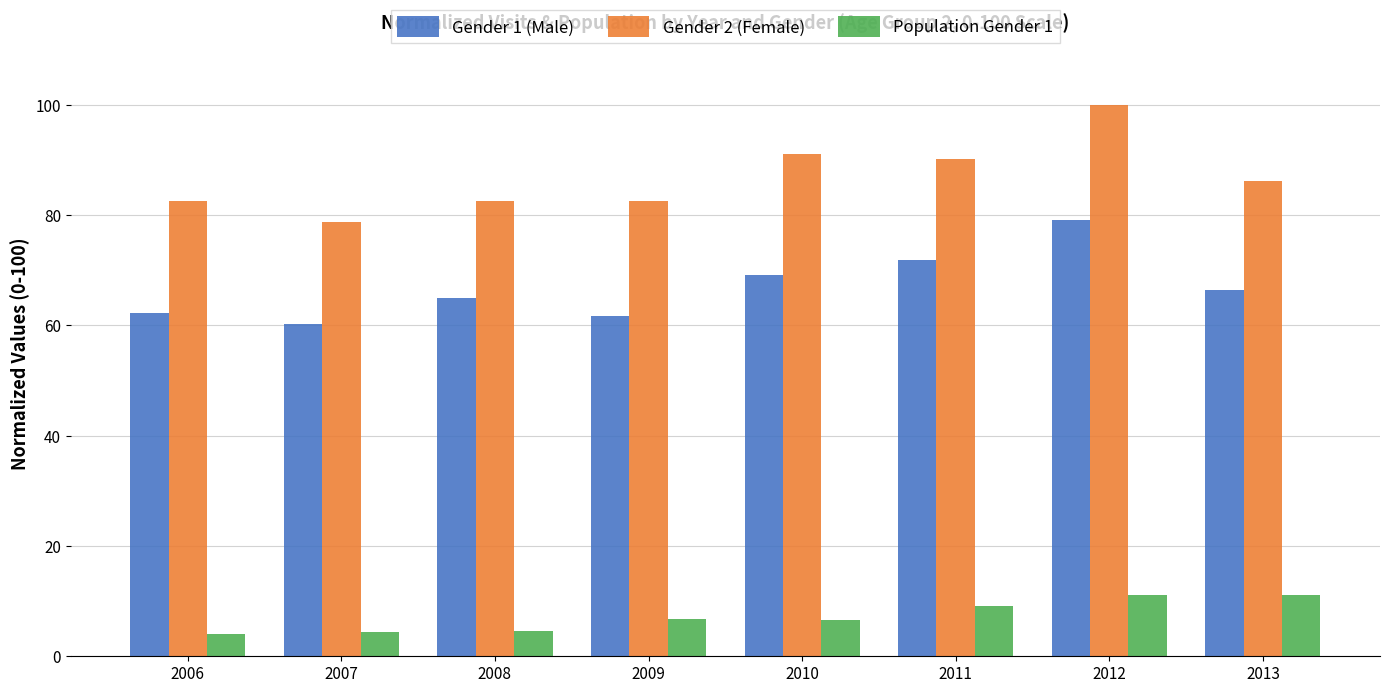

Is it true that Gender 1 (Male) equals 27.5 at 2006?

False